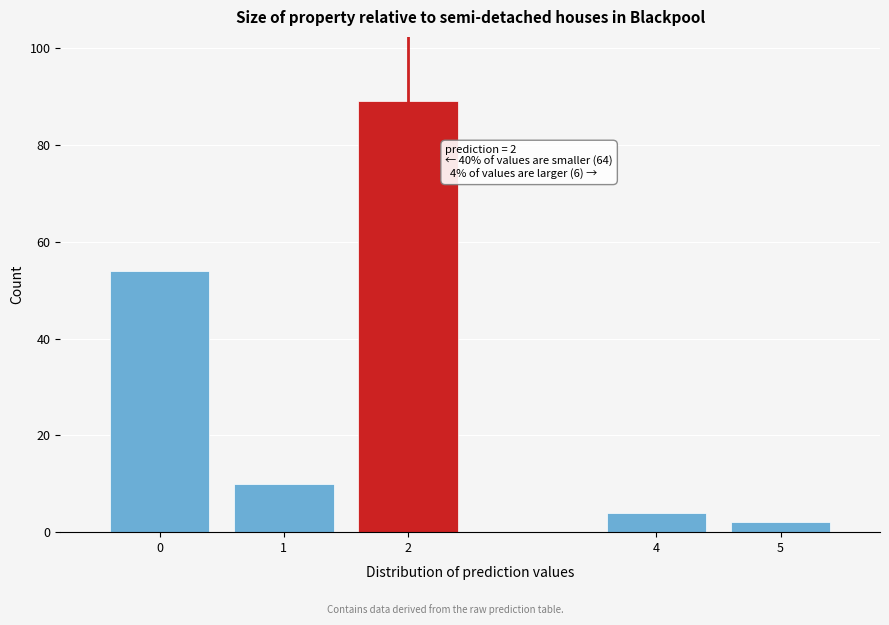

Which range on the x-axis has the tallest bar?

1.5 to 2.5